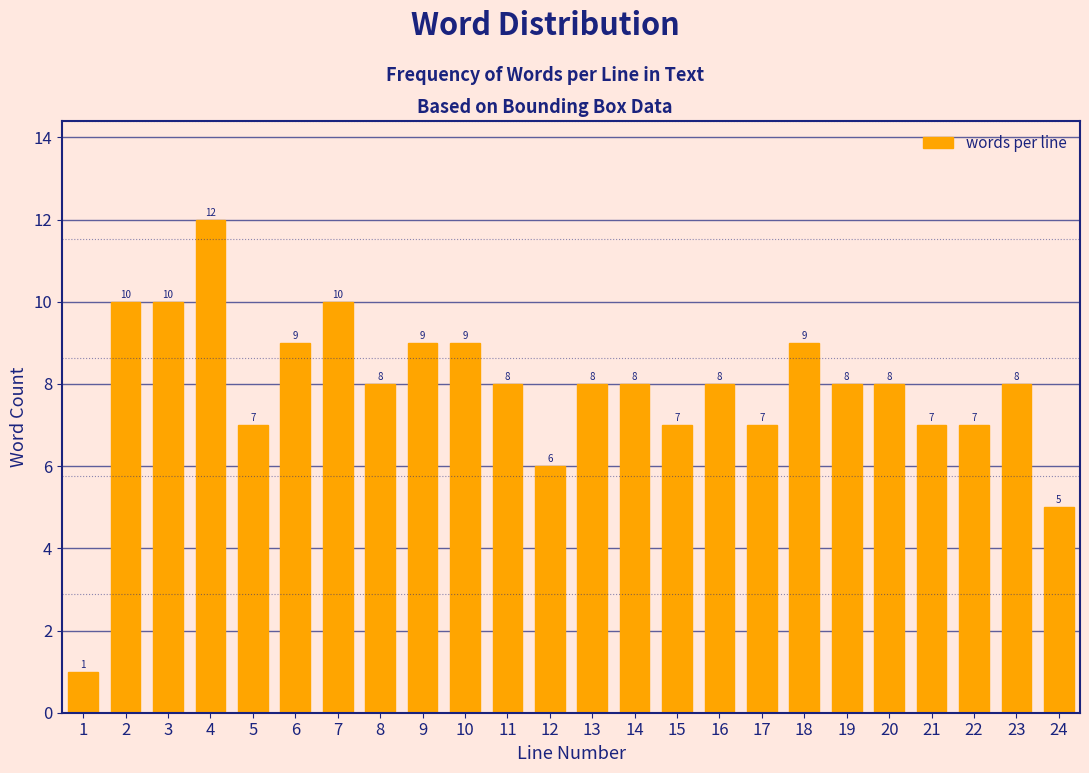

Reading right to left, extract all data points from this chart.

24=5	23=8	22=7	21=7	20=8	19=8	18=9	17=7	16=8	15=7	14=8	13=8	12=6	11=8	10=9	9=9	8=8	7=10	6=9	5=7	4=12	3=10	2=10	1=1